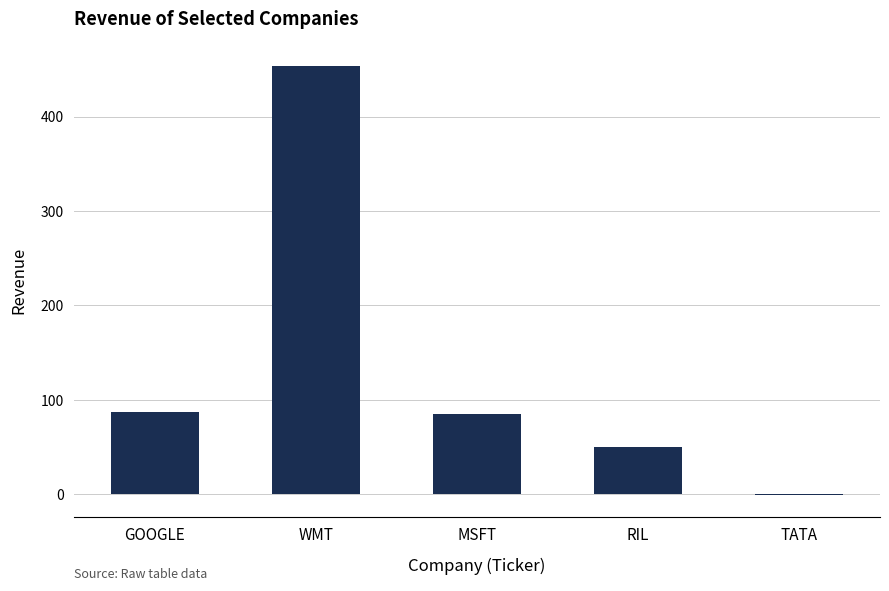

What is the maximum value shown in the chart?

454